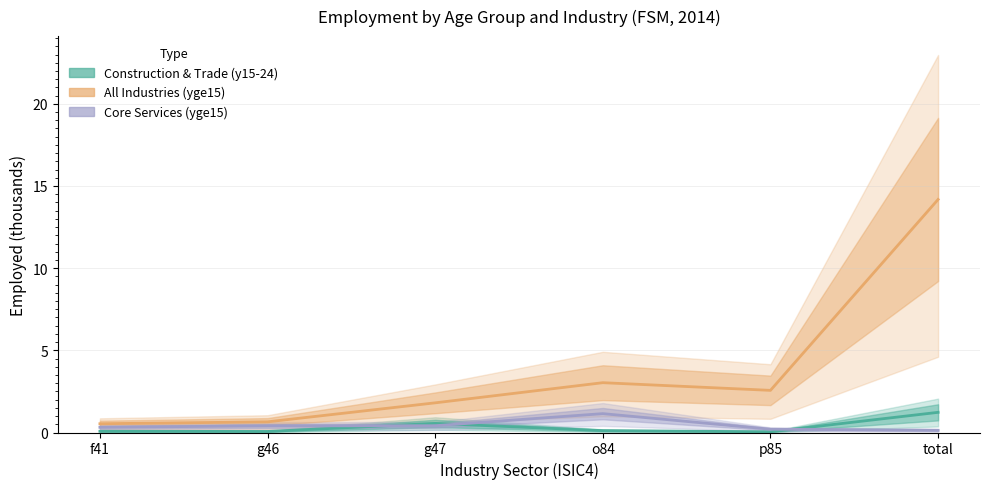

The value of Core Services (yge15) at total is 0.2. True or false?

False